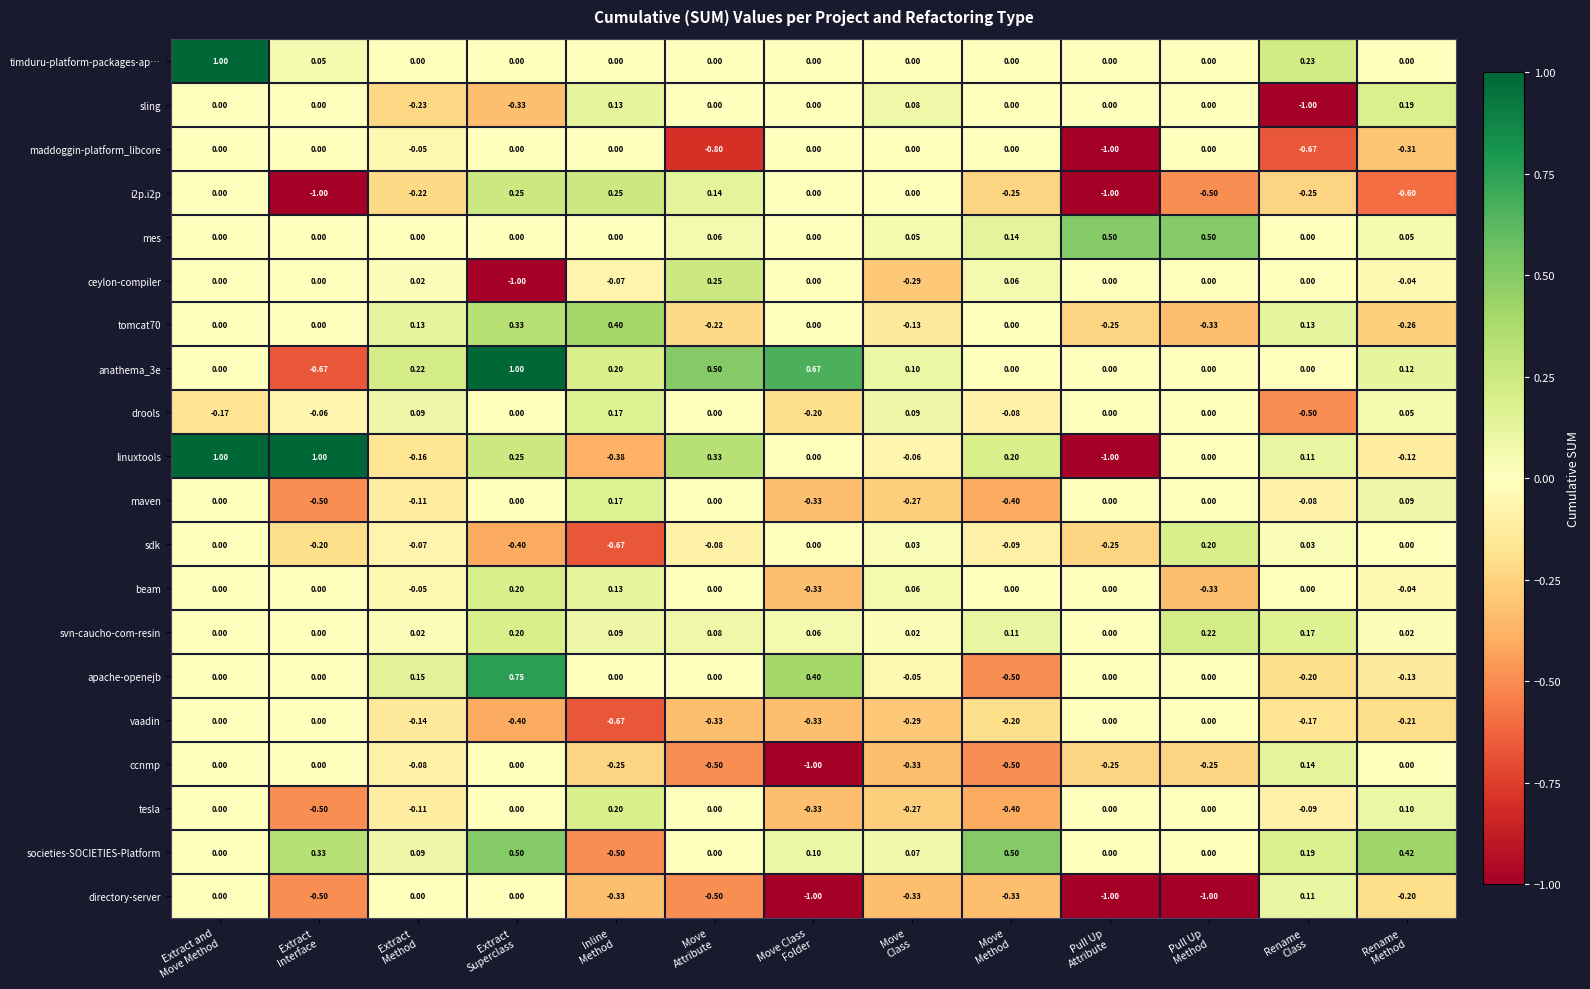

What is the minimum value shown in the chart?

-1.0